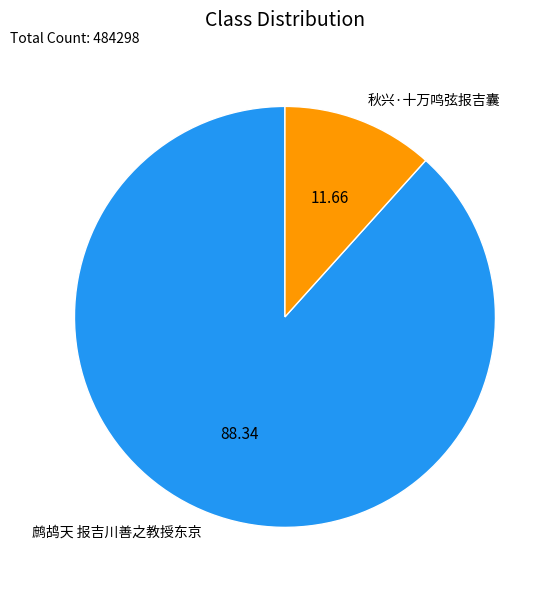

Does any single category account for the majority?

Yes